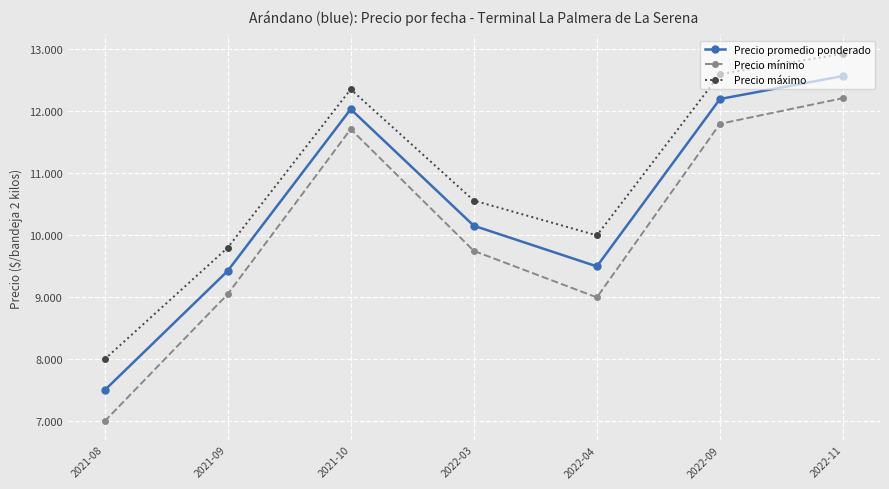

Is the value of Precio mínimo at 2021-09 greater than the value of Precio máximo at 2021-10?

No